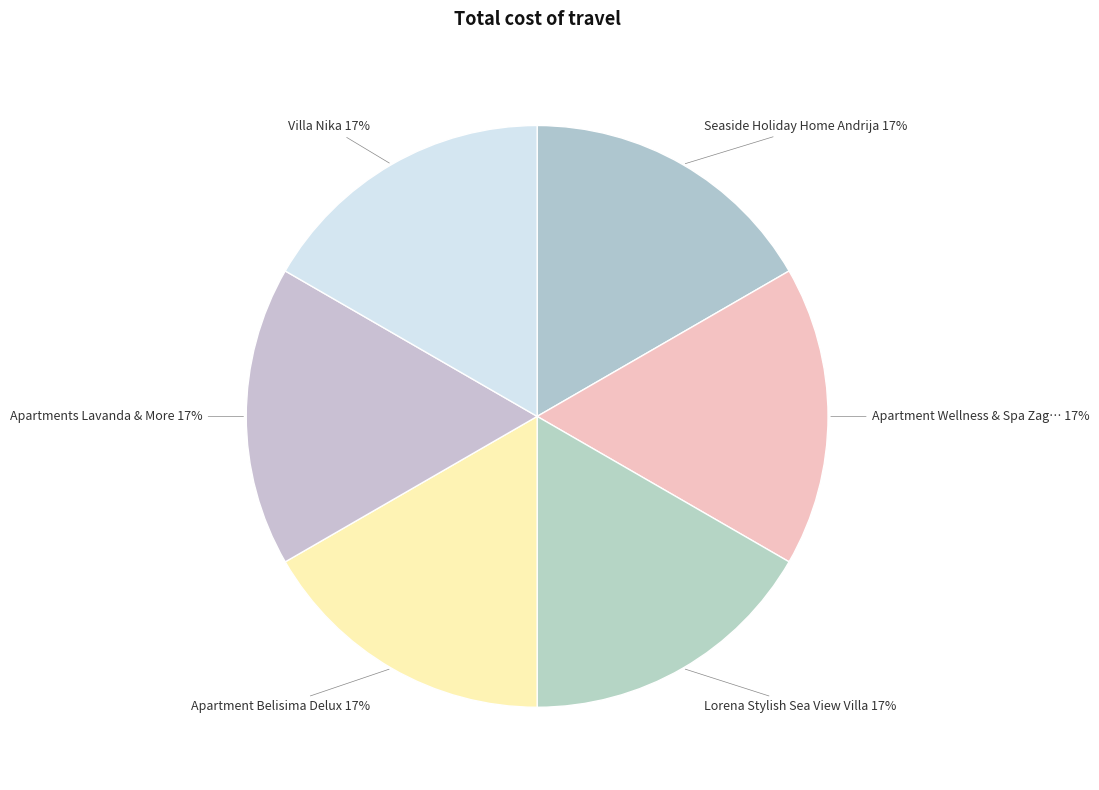

Which slice is the smallest?

Apartment Wellness & Spa Zagreb (Adult)